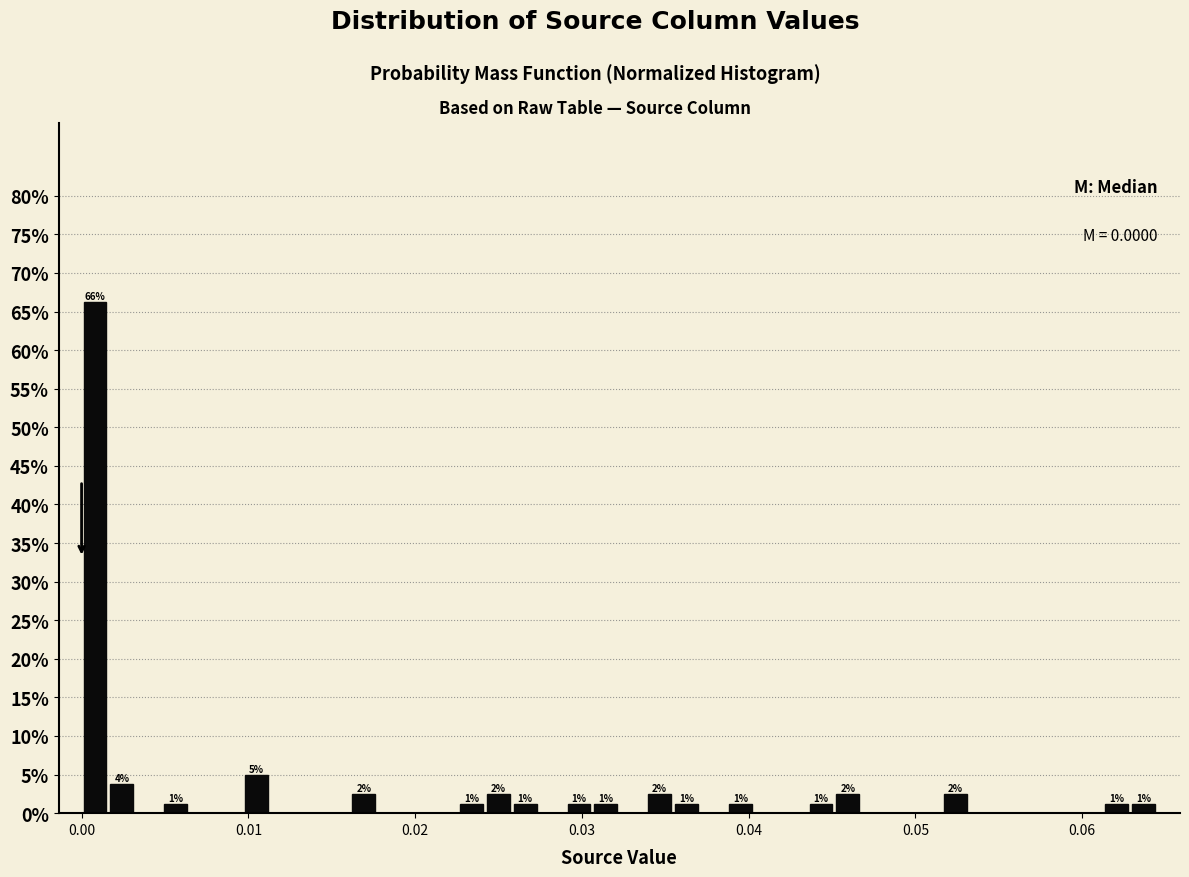

Read against the x-axis, roughly where is the centre of the tallest bar?

0.001